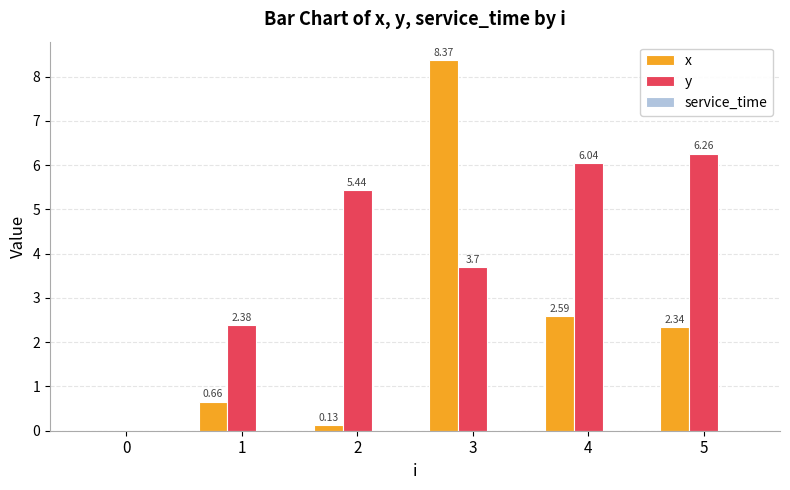

What is the spread (max minus min) of values at 1?

1.7